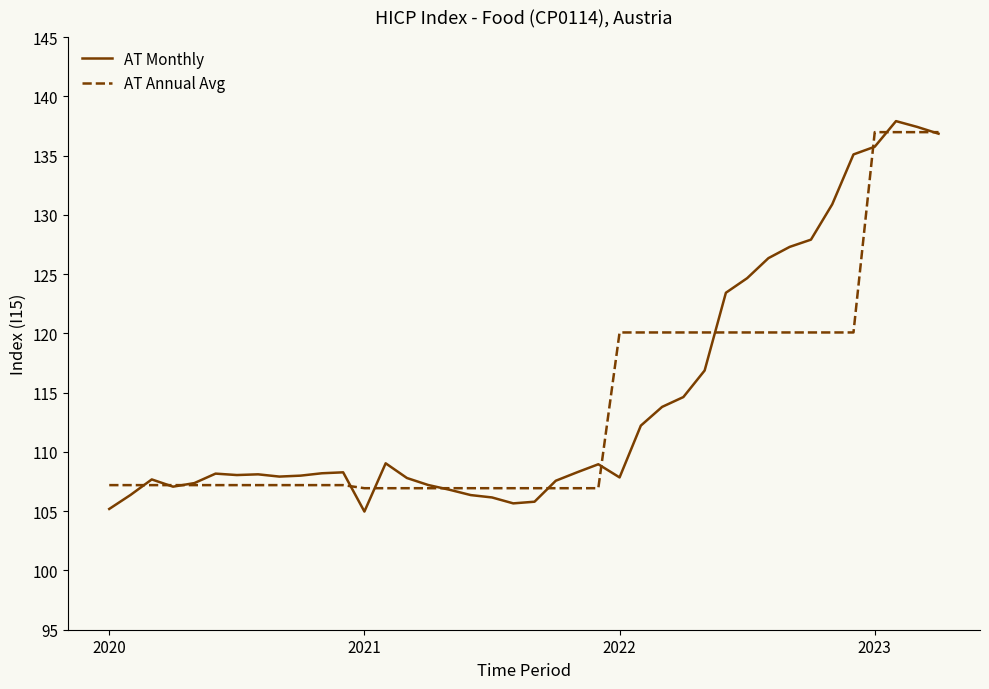

What is the maximum value shown in the chart?

137.9